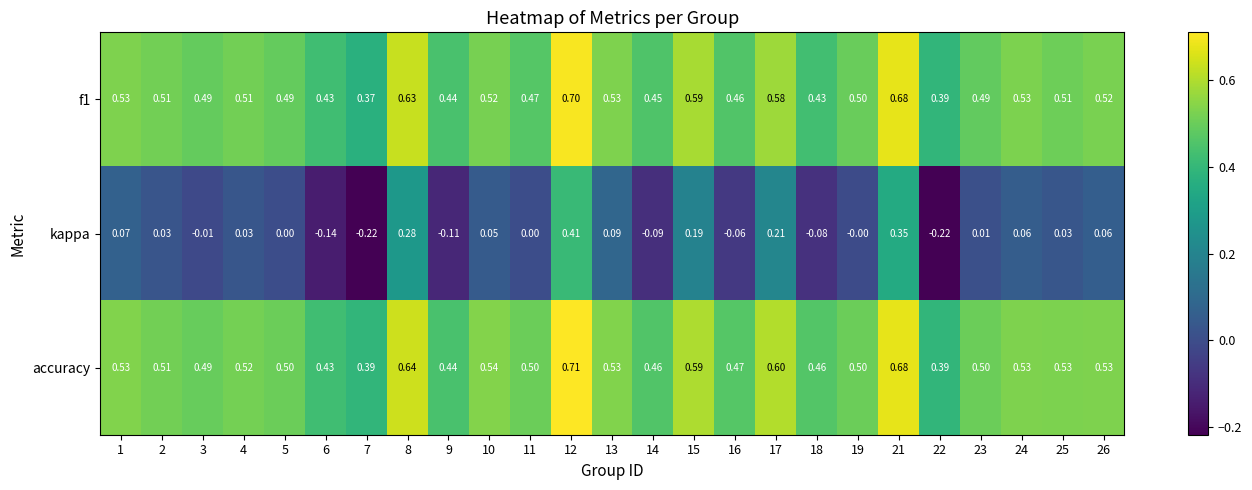

Is the value of accuracy at 2 greater than the value of f1 at 17?

No